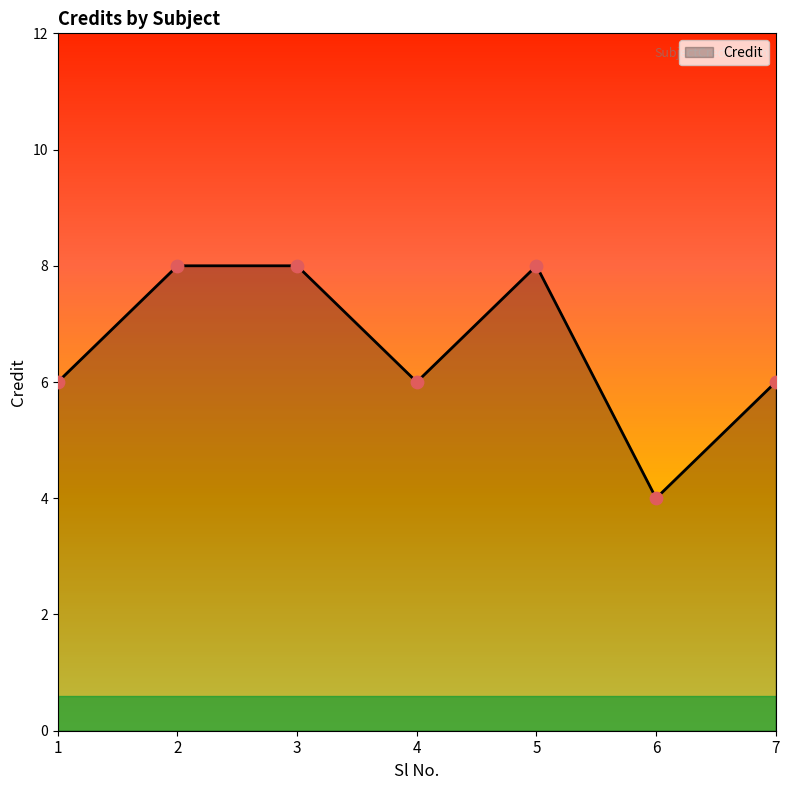

What is the change in value from 2 to 6?

-4